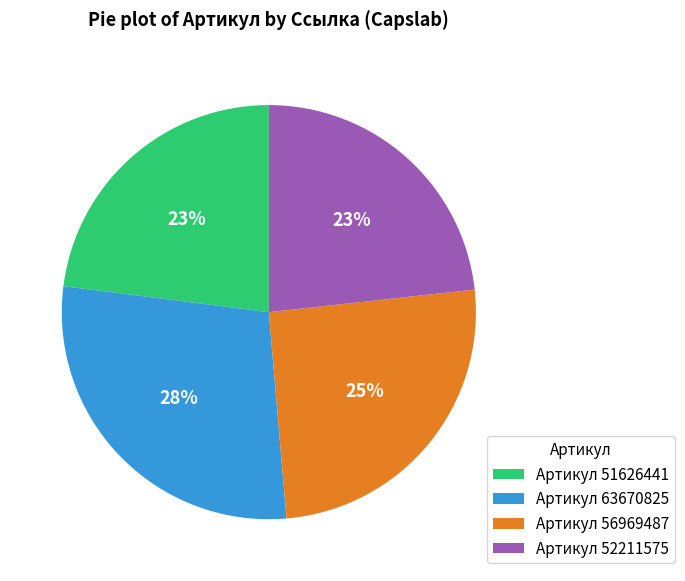

What is the largest slice in the pie chart?

Артикул 63670825